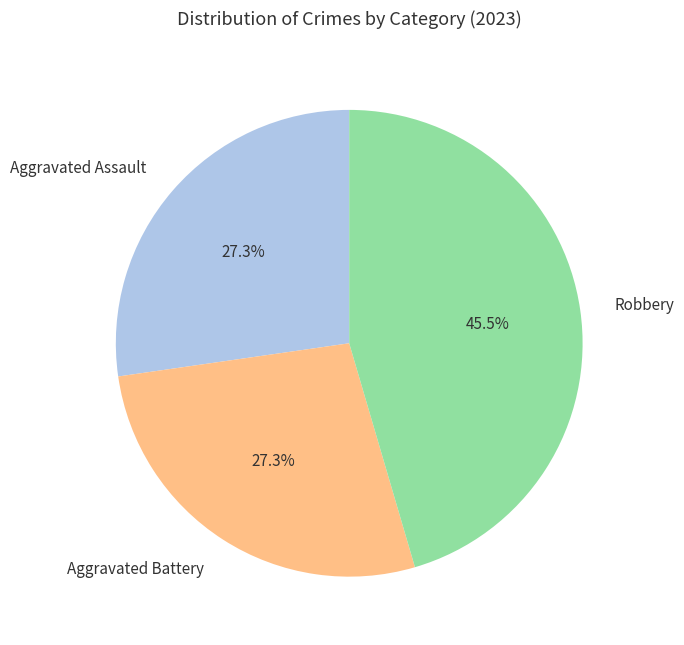

Which slice is the largest?

Robbery